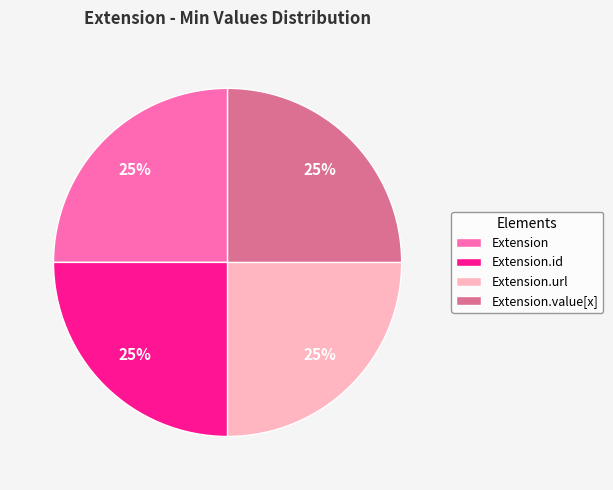

To the nearest percent, what is the combined percentage of Extension.value[x] and Extension.id?

50%